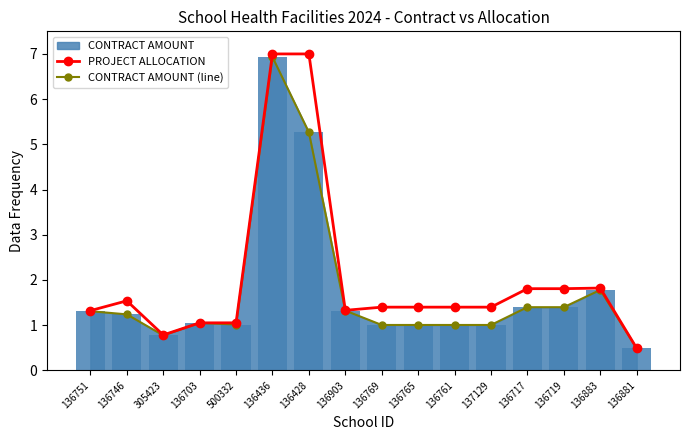

The CONTRACT AMOUNT (line) series shows 0.8 at 136746. True or false?

False